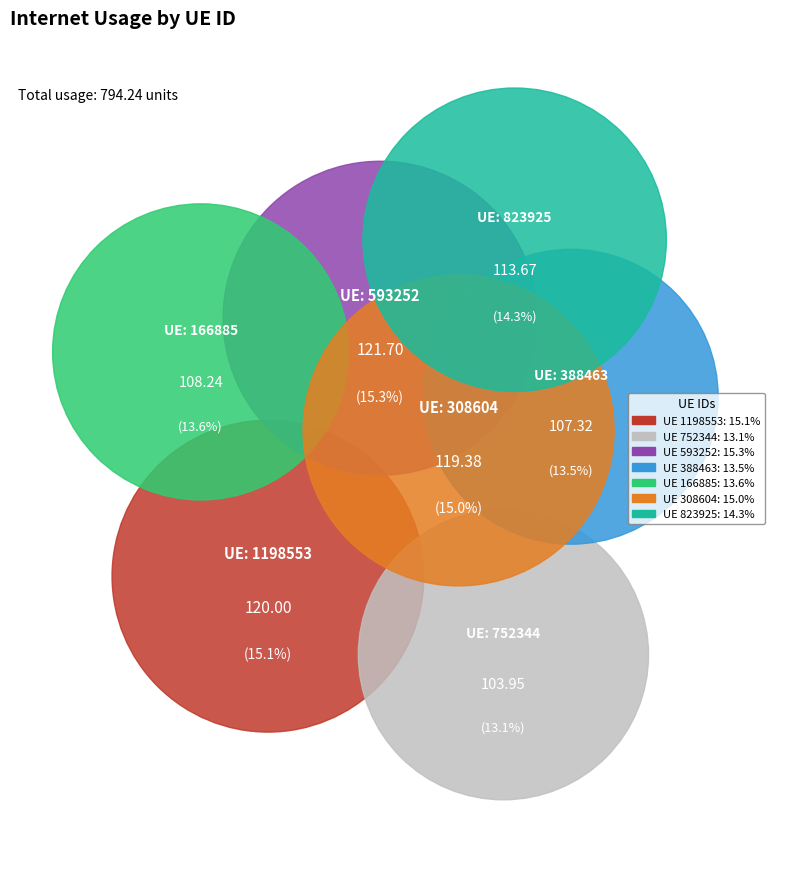

How much of the chart is everything except 1198553?

84.9%